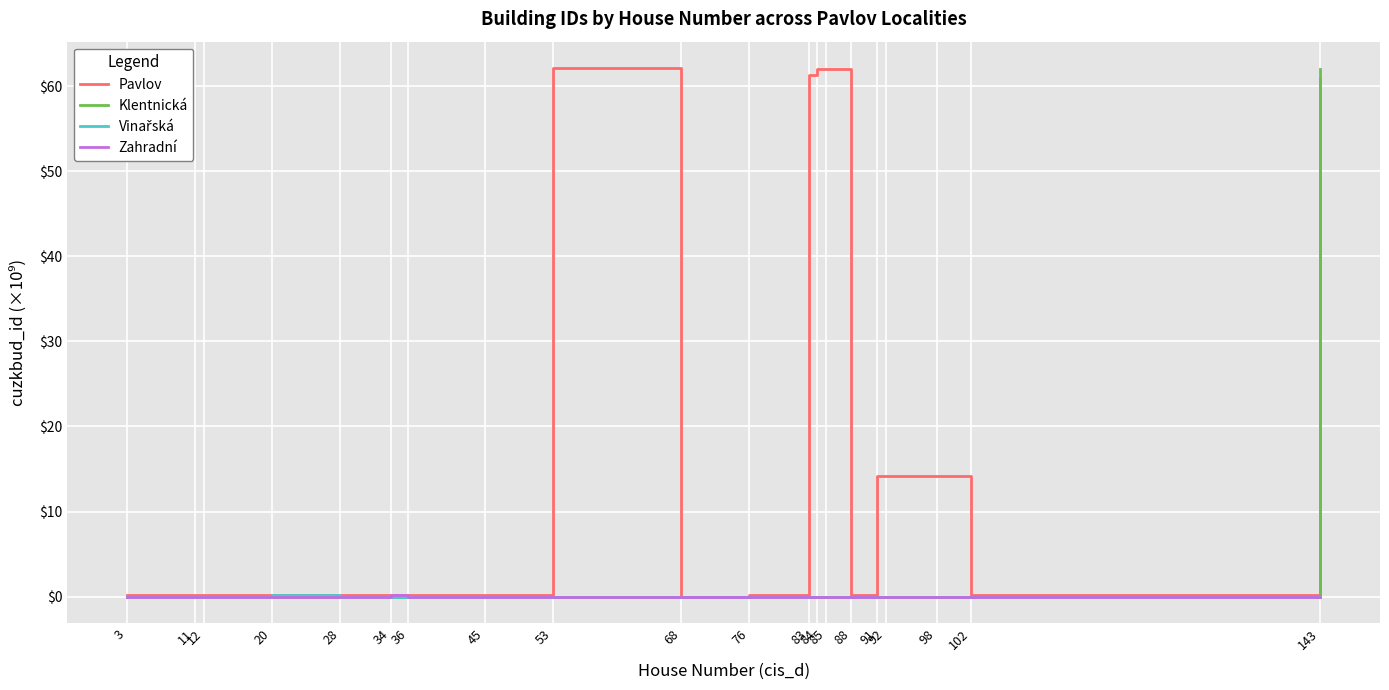

Does the chart display data point markers on the line(s)?

No